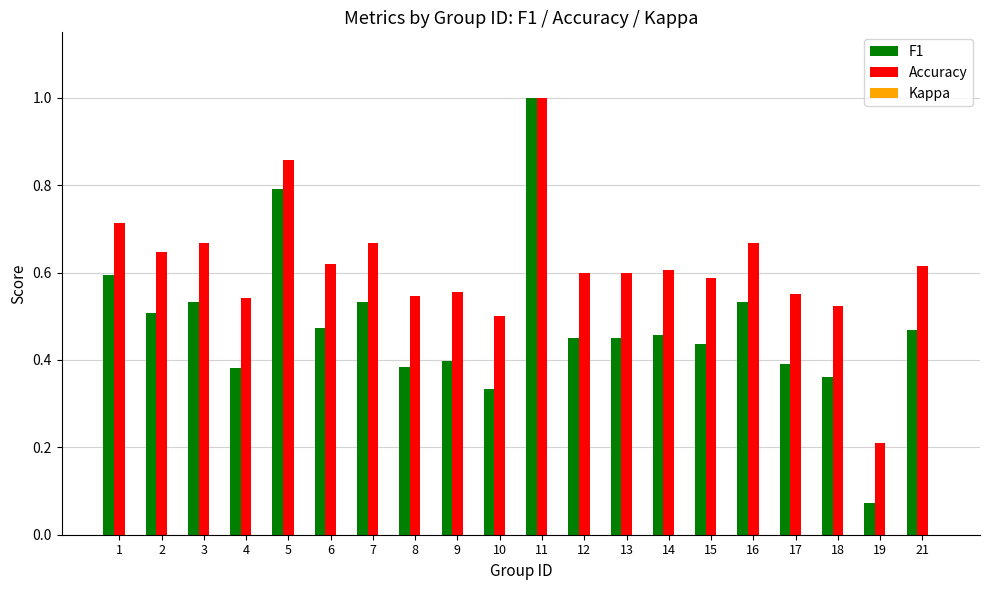

Between 6 and 18, which series saw the biggest shift?

F1